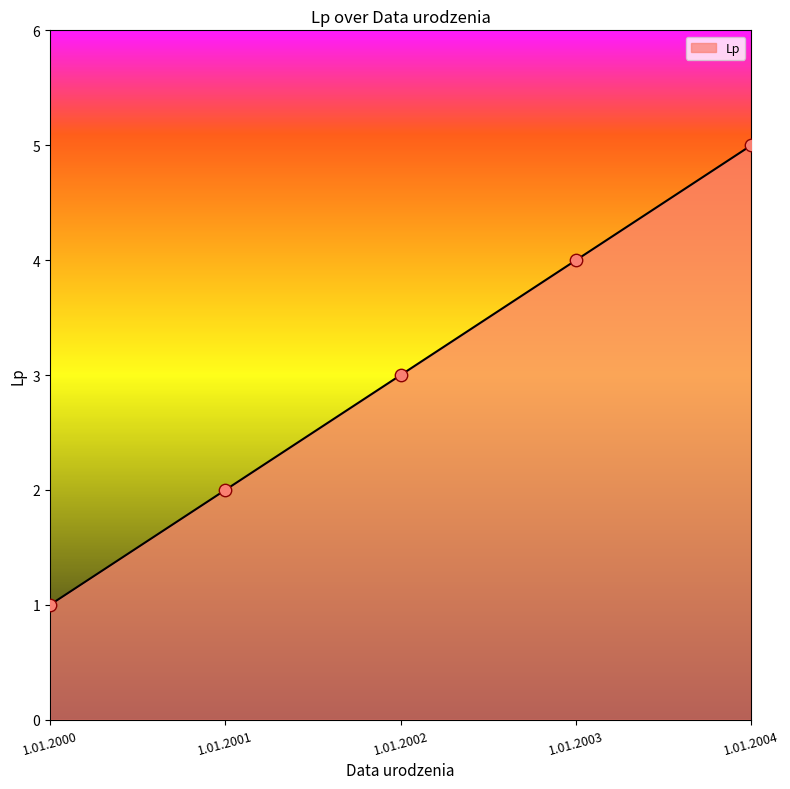

What is the change in value from 1.01.2002 to 1.01.2003?

+1